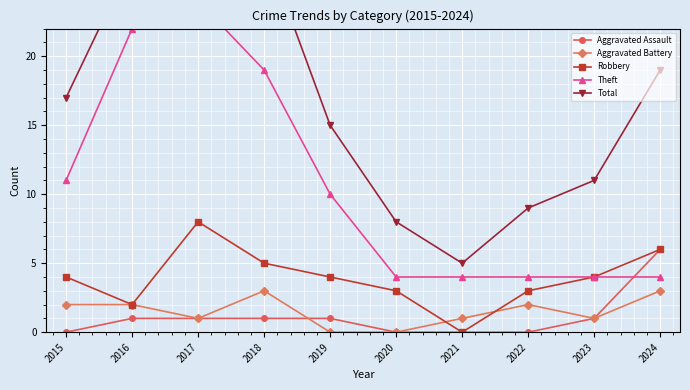

True or false: Total and Aggravated Battery cross at least once.

False